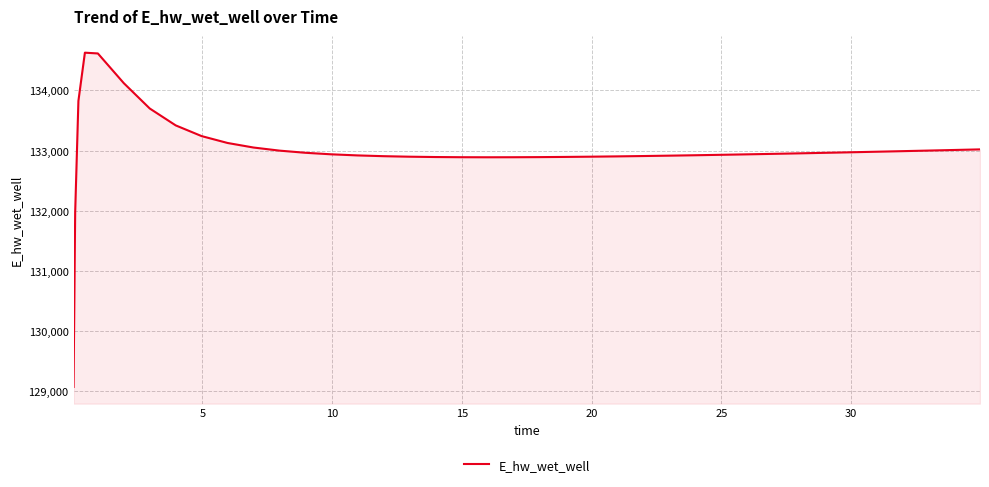

What is the maximum value shown in the chart?

134628.0